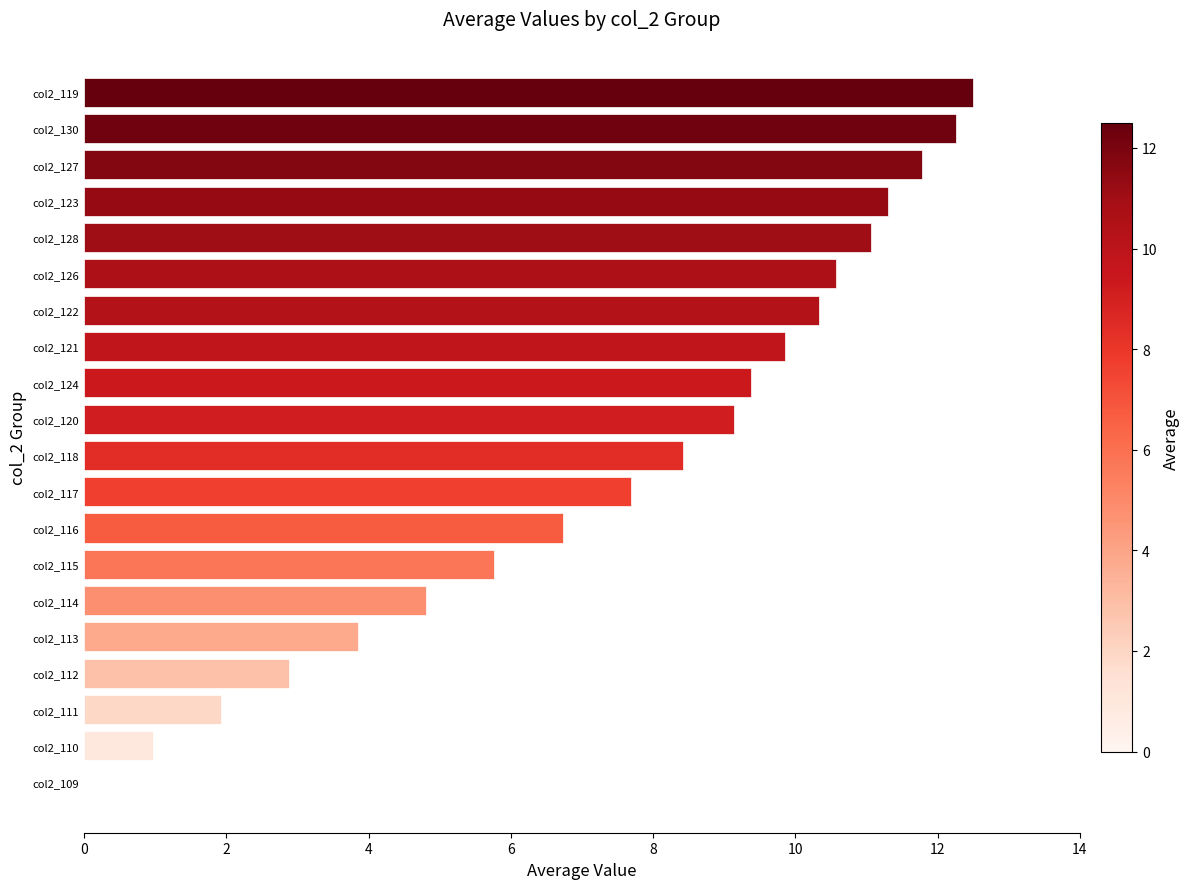

Reading bottom to top, extract all data points from this chart.

col2_109=0.0	col2_110=1.0	col2_111=1.9	col2_112=2.9	col2_113=3.8	col2_114=4.8	col2_115=5.8	col2_116=6.7	col2_117=7.7	col2_118=8.4	col2_120=9.1	col2_124=9.4	col2_121=9.9	col2_122=10.3	col2_126=10.6	col2_128=11.1	col2_123=11.3	col2_127=11.8	col2_130=12.3	col2_119=12.5